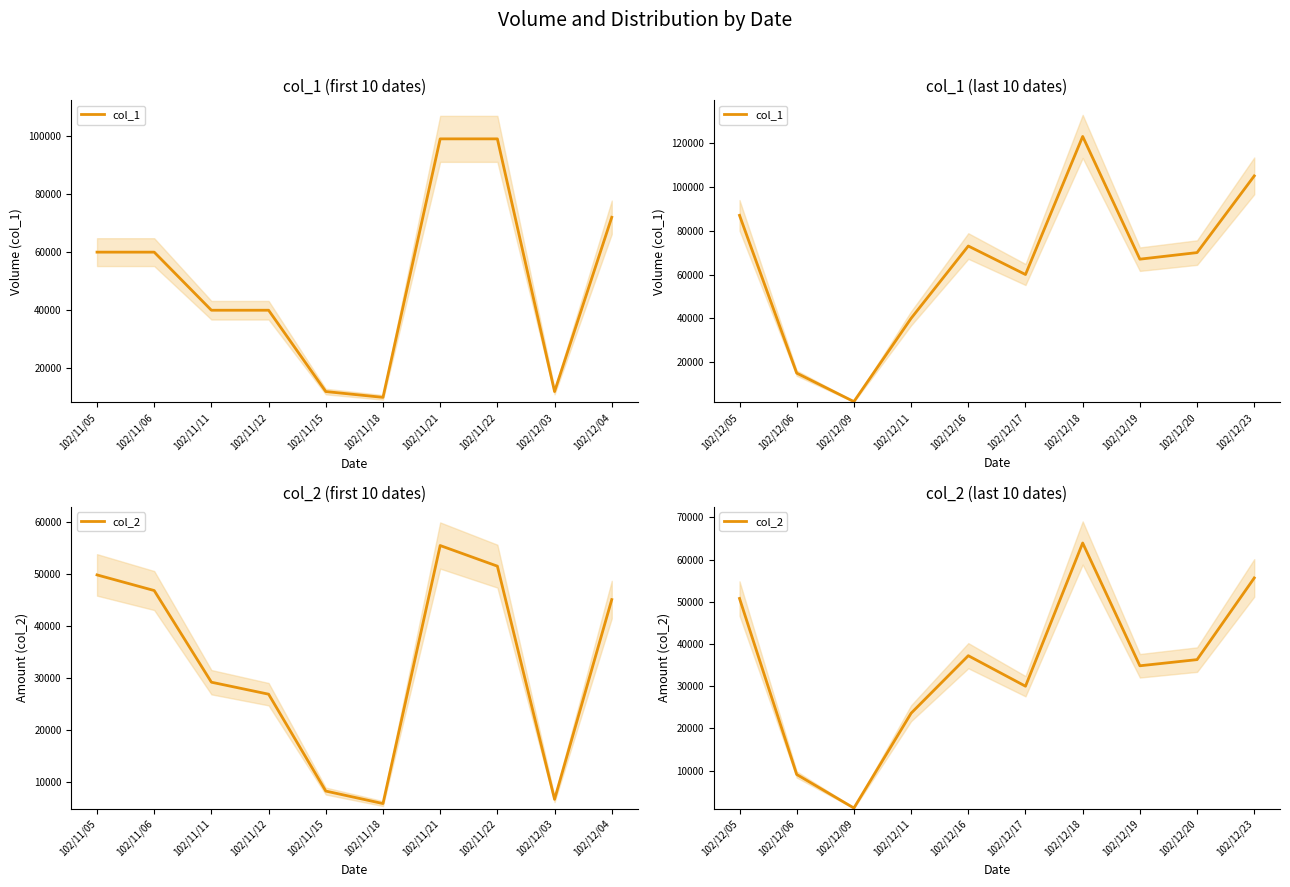

True or false: col_2 and col_1 cross at least once.

False